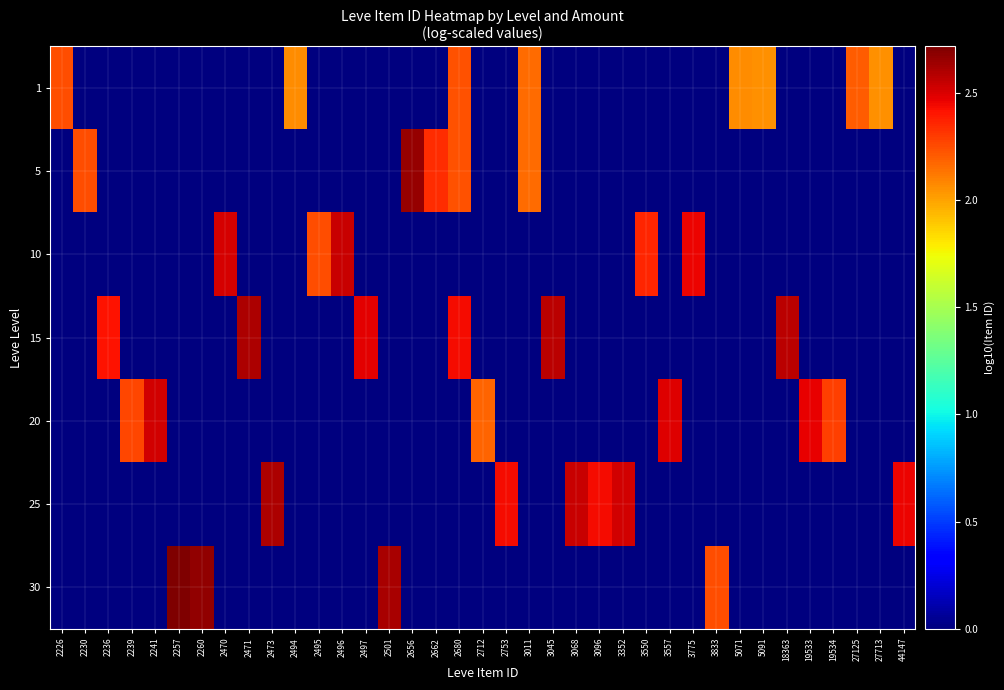

Reading left to right, what are all the values shown in this chart?

1: 2226=2.2	2230=0.0	2236=0.0	2239=0.0	2241=0.0	2257=0.0	2260=0.0	2470=0.0	2471=0.0	2473=0.0	2494=2.1	2495=0.0	2496=0.0	2497=0.0	2501=0.0	2656=0.0	2662=0.0	2680=2.2	2712=0.0	2753=0.0	3011=2.2	3045=0.0	3068=0.0	3096=0.0	3352=0.0	3550=0.0	3557=0.0	3775=0.0	3833=0.0	5071=2.1	5091=2.1	18363=0.0	19533=0.0	19534=0.0	27125=2.2	27713=2.1	44147=0.0
5: 2226=0.0	2230=2.2	2236=0.0	2239=0.0	2241=0.0	2257=0.0	2260=0.0	2470=0.0	2471=0.0	2473=0.0	2494=0.0	2495=0.0	2496=0.0	2497=0.0	2501=0.0	2656=2.7	2662=2.3	2680=2.2	2712=0.0	2753=0.0	3011=2.2	3045=0.0	3068=0.0	3096=0.0	3352=0.0	3550=0.0	3557=0.0	3775=0.0	3833=0.0	5071=0.0	5091=0.0	18363=0.0	19533=0.0	19534=0.0	27125=0.0	27713=0.0	44147=0.0
10: 2226=0.0	2230=0.0	2236=0.0	2239=0.0	2241=0.0	2257=0.0	2260=0.0	2470=2.5	2471=0.0	2473=0.0	2494=0.0	2495=2.2	2496=2.5	2497=0.0	2501=0.0	2656=0.0	2662=0.0	2680=0.0	2712=0.0	2753=0.0	3011=0.0	3045=0.0	3068=0.0	3096=0.0	3352=0.0	3550=2.4	3557=0.0	3775=2.5	3833=0.0	5071=0.0	5091=0.0	18363=0.0	19533=0.0	19534=0.0	27125=0.0	27713=0.0	44147=0.0
15: 2226=0.0	2230=0.0	2236=2.4	2239=0.0	2241=0.0	2257=0.0	2260=0.0	2470=0.0	2471=2.6	2473=0.0	2494=0.0	2495=0.0	2496=0.0	2497=2.5	2501=0.0	2656=0.0	2662=0.0	2680=2.4	2712=0.0	2753=0.0	3011=0.0	3045=2.6	3068=0.0	3096=0.0	3352=0.0	3550=0.0	3557=0.0	3775=0.0	3833=0.0	5071=0.0	5091=0.0	18363=2.6	19533=0.0	19534=0.0	27125=0.0	27713=0.0	44147=0.0
20: 2226=0.0	2230=0.0	2236=0.0	2239=2.3	2241=2.5	2257=0.0	2260=0.0	2470=0.0	2471=0.0	2473=0.0	2494=0.0	2495=0.0	2496=0.0	2497=0.0	2501=0.0	2656=0.0	2662=0.0	2680=0.0	2712=2.2	2753=0.0	3011=0.0	3045=0.0	3068=0.0	3096=0.0	3352=0.0	3550=0.0	3557=2.5	3775=0.0	3833=0.0	5071=0.0	5091=0.0	18363=0.0	19533=2.5	19534=2.3	27125=0.0	27713=0.0	44147=0.0
25: 2226=0.0	2230=0.0	2236=0.0	2239=0.0	2241=0.0	2257=0.0	2260=0.0	2470=0.0	2471=0.0	2473=2.6	2494=0.0	2495=0.0	2496=0.0	2497=0.0	2501=0.0	2656=0.0	2662=0.0	2680=0.0	2712=0.0	2753=2.4	3011=0.0	3045=0.0	3068=2.5	3096=2.4	3352=2.5	3550=0.0	3557=0.0	3775=0.0	3833=0.0	5071=0.0	5091=0.0	18363=0.0	19533=0.0	19534=0.0	27125=0.0	27713=0.0	44147=2.5
30: 2226=0.0	2230=0.0	2236=0.0	2239=0.0	2241=0.0	2257=2.7	2260=2.7	2470=0.0	2471=0.0	2473=0.0	2494=0.0	2495=0.0	2496=0.0	2497=0.0	2501=2.6	2656=0.0	2662=0.0	2680=0.0	2712=0.0	2753=0.0	3011=0.0	3045=0.0	3068=0.0	3096=0.0	3352=0.0	3550=0.0	3557=0.0	3775=0.0	3833=2.2	5071=0.0	5091=0.0	18363=0.0	19533=0.0	19534=0.0	27125=0.0	27713=0.0	44147=0.0